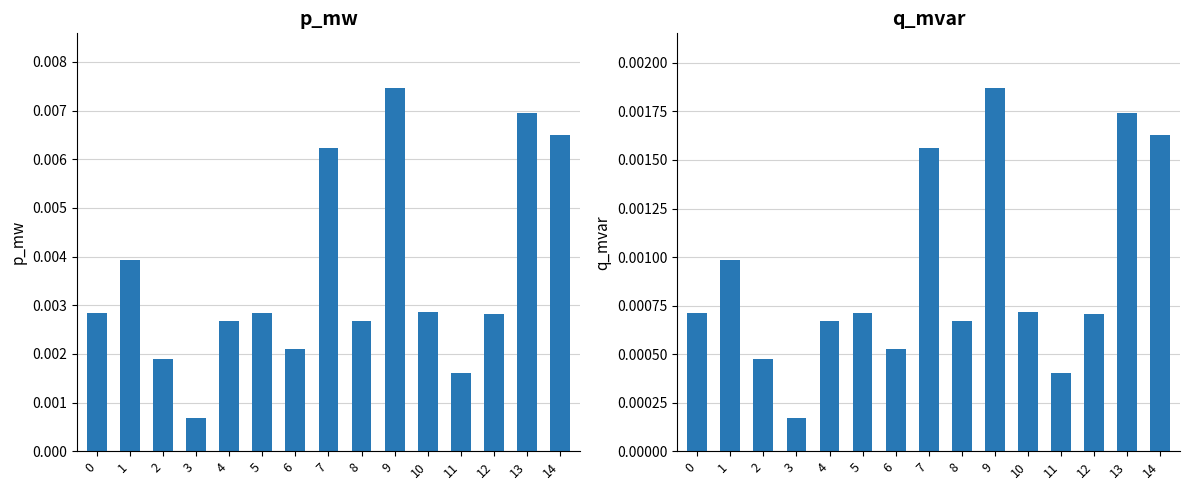

The value of p_mw at 6 is 0.0. True or false?

True